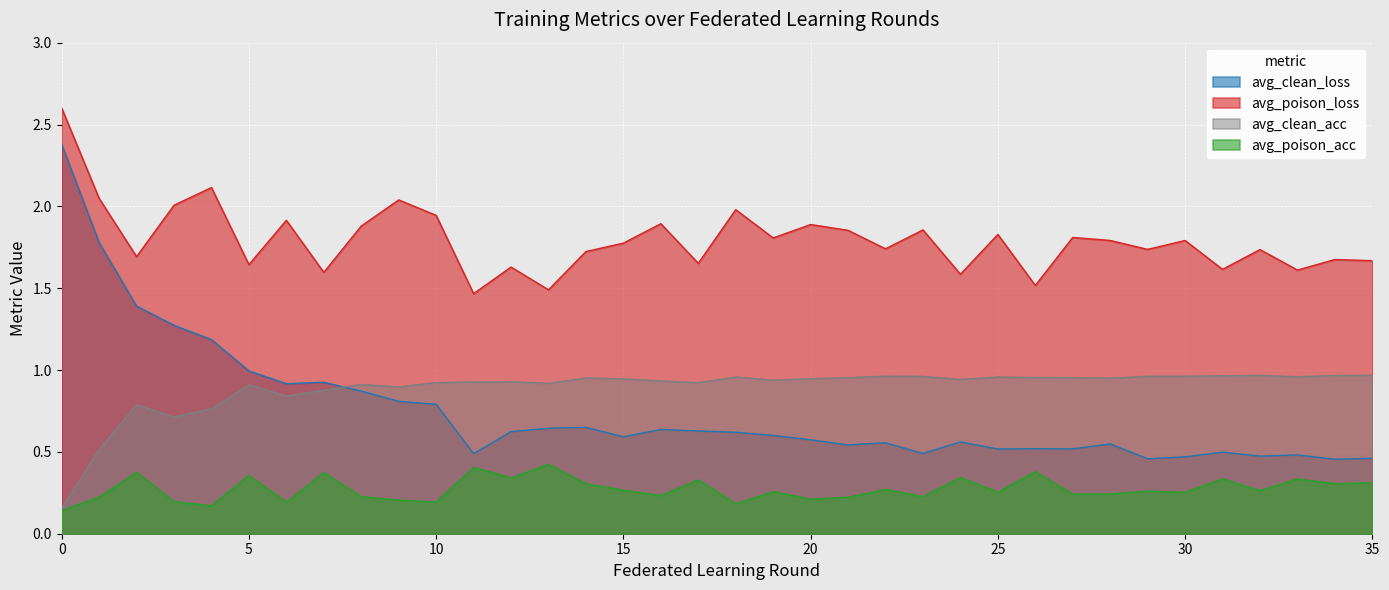

True or false: avg_clean_acc and avg_poison_loss intersect in this chart.

False